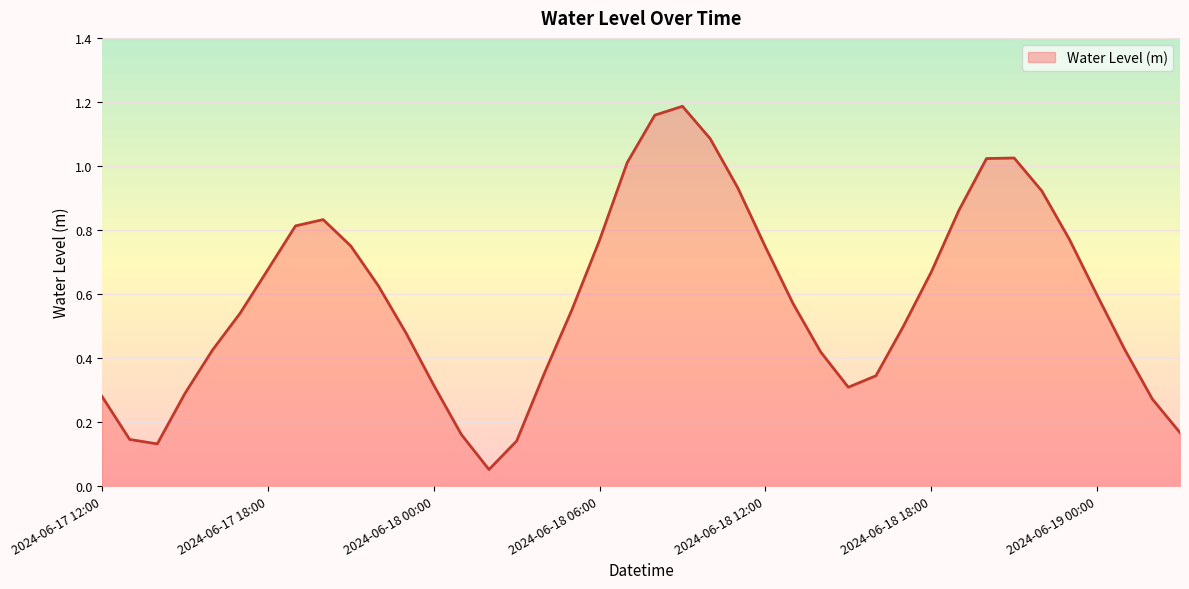

List the labels in order of value, largest first.

2024-06-18 09:00, 2024-06-18 08:00, 2024-06-18 10:00, 2024-06-18 21:00, 2024-06-18 20:00, 2024-06-18 07:00, 2024-06-18 11:00, 2024-06-18 22:00, 2024-06-18 19:00, 2024-06-17 20:00, 2024-06-17 19:00, 2024-06-18 23:00, 2024-06-18 06:00, 2024-06-17 21:00, 2024-06-18 12:00, 2024-06-17 18:00, 2024-06-18 18:00, 2024-06-17 22:00, 2024-06-19 00:00, 2024-06-18 13:00, 2024-06-18 05:00, 2024-06-17 17:00, 2024-06-18 17:00, 2024-06-17 23:00, 2024-06-19 01:00, 2024-06-17 16:00, 2024-06-18 14:00, 2024-06-18 04:00, 2024-06-18 16:00, 2024-06-18 00:00, 2024-06-18 15:00, 2024-06-17 15:00, 2024-06-17 12:00, 2024-06-19 02:00, 2024-06-19 03:00, 2024-06-18 01:00, 2024-06-17 13:00, 2024-06-18 03:00, 2024-06-17 14:00, 2024-06-18 02:00